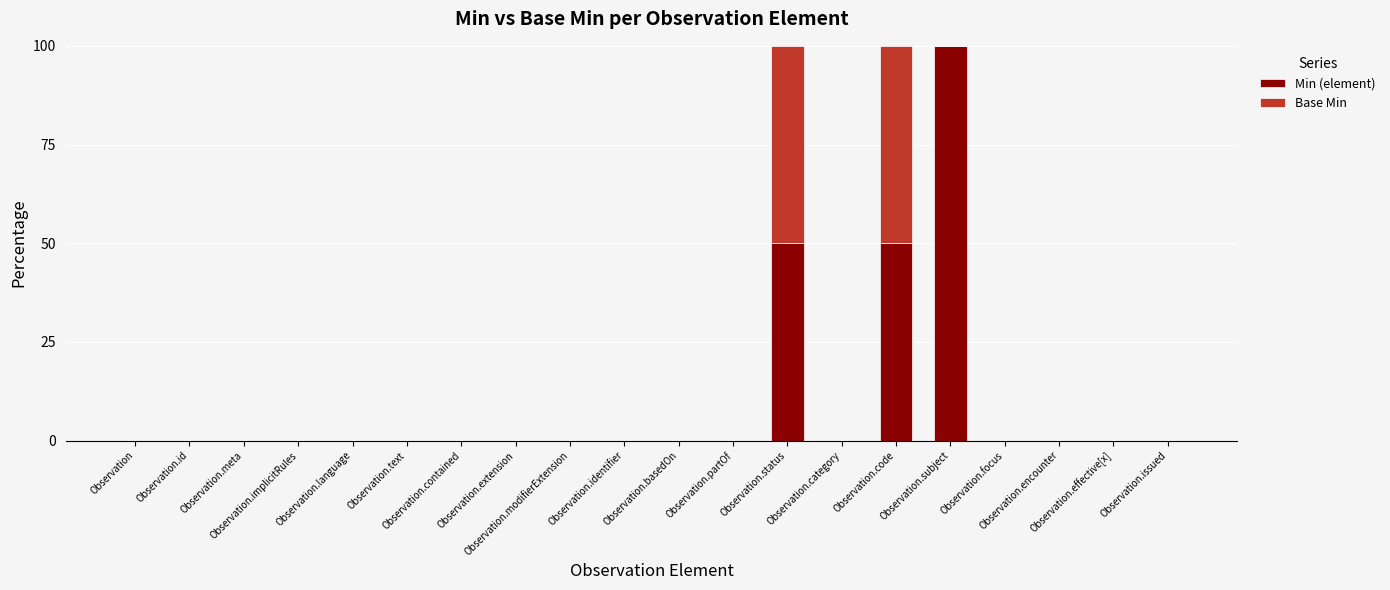

How many series are shown in this chart?

2